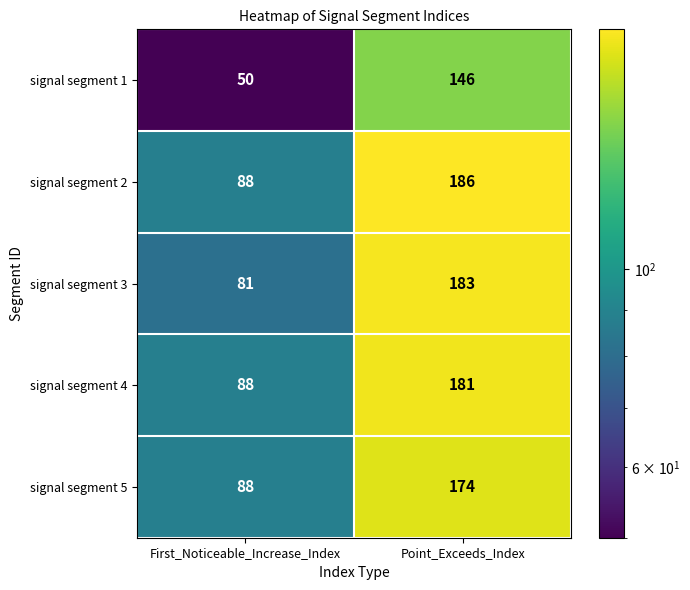

Which series has the largest total across all categories?

signal segment 2